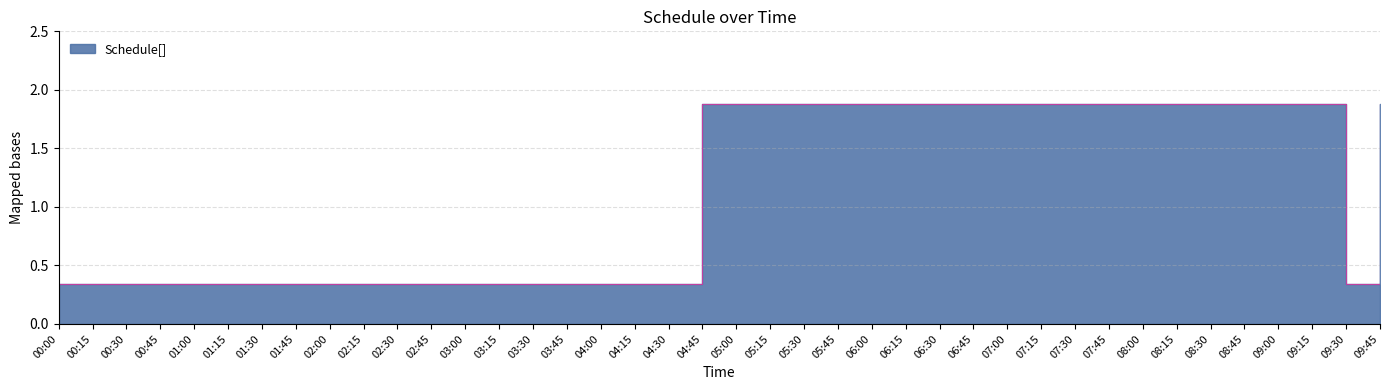

Count the number of data series in this chart.

1